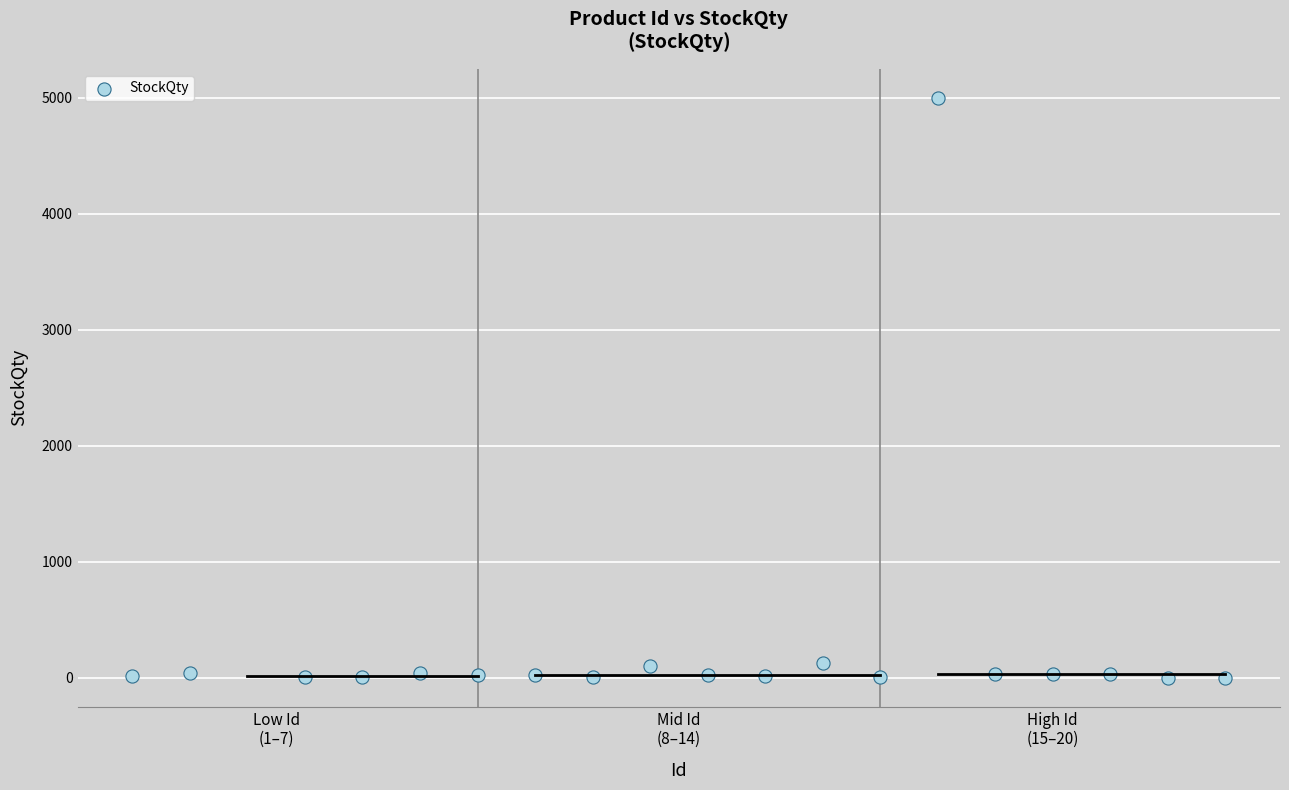

What is the range of X values (max minus min)?

19